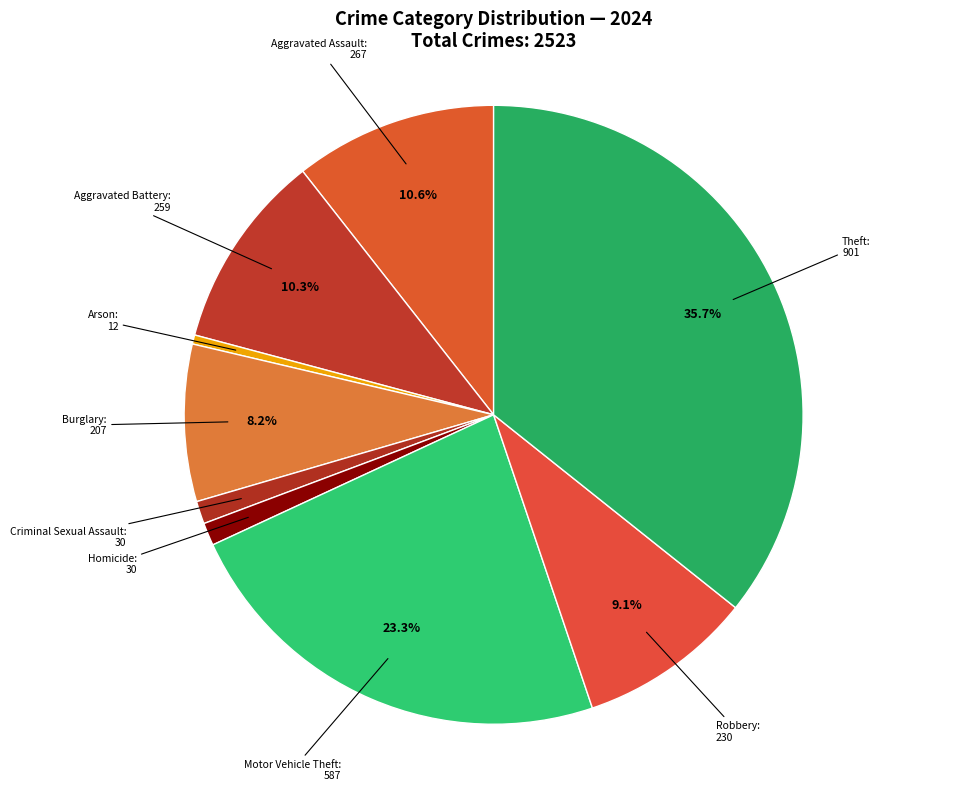

Is the sum of Arson and Theft greater than half?

No